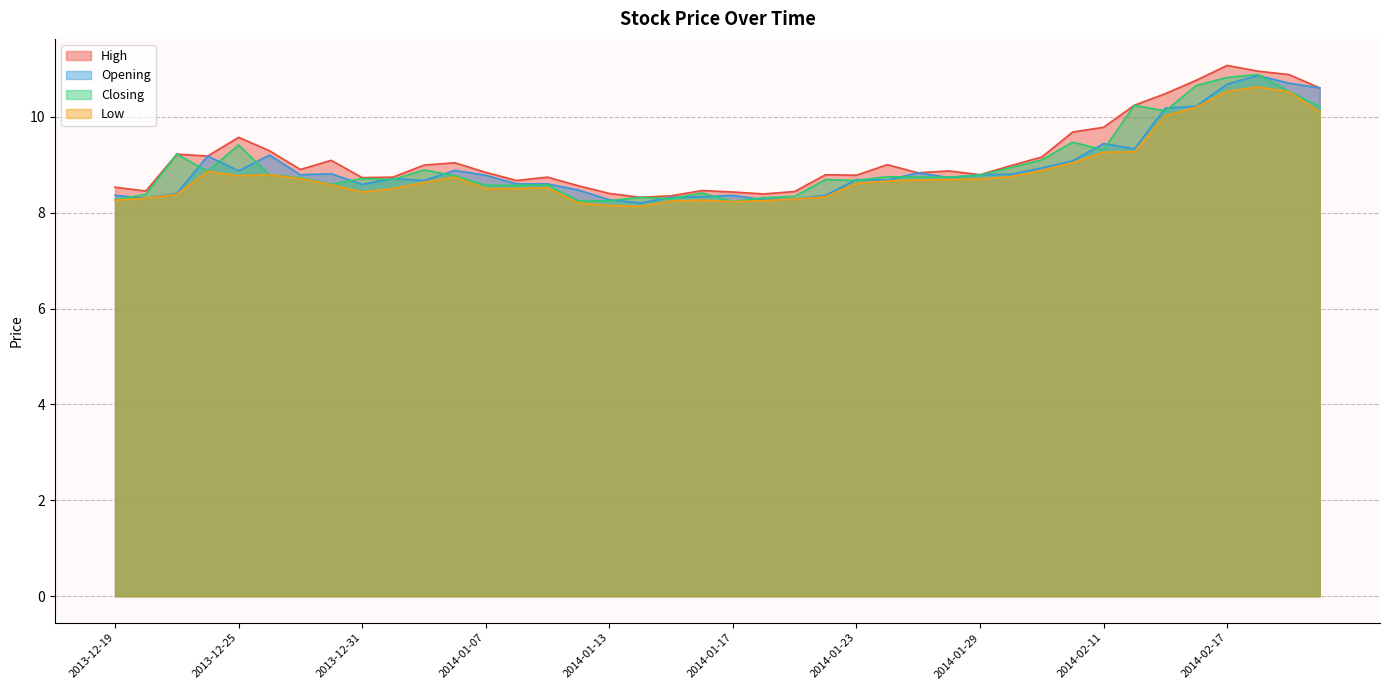

How many lines are shown in the chart?

4